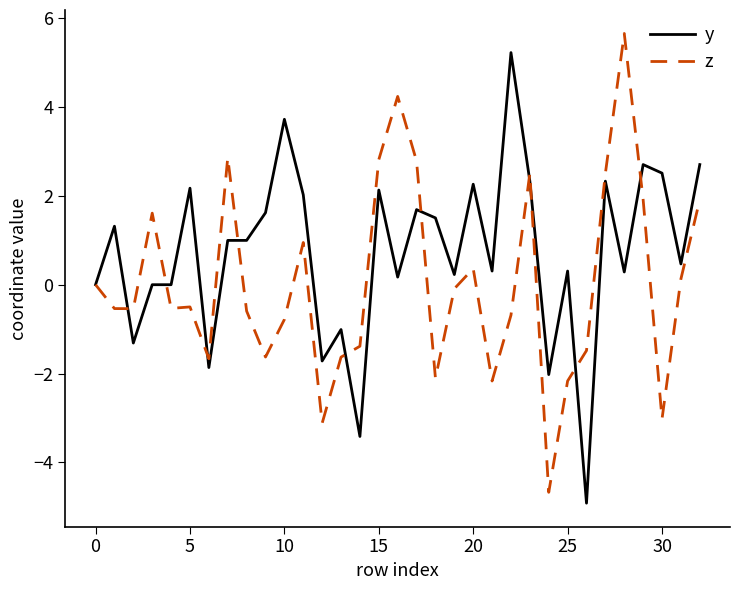

How many series are shown in this chart?

2